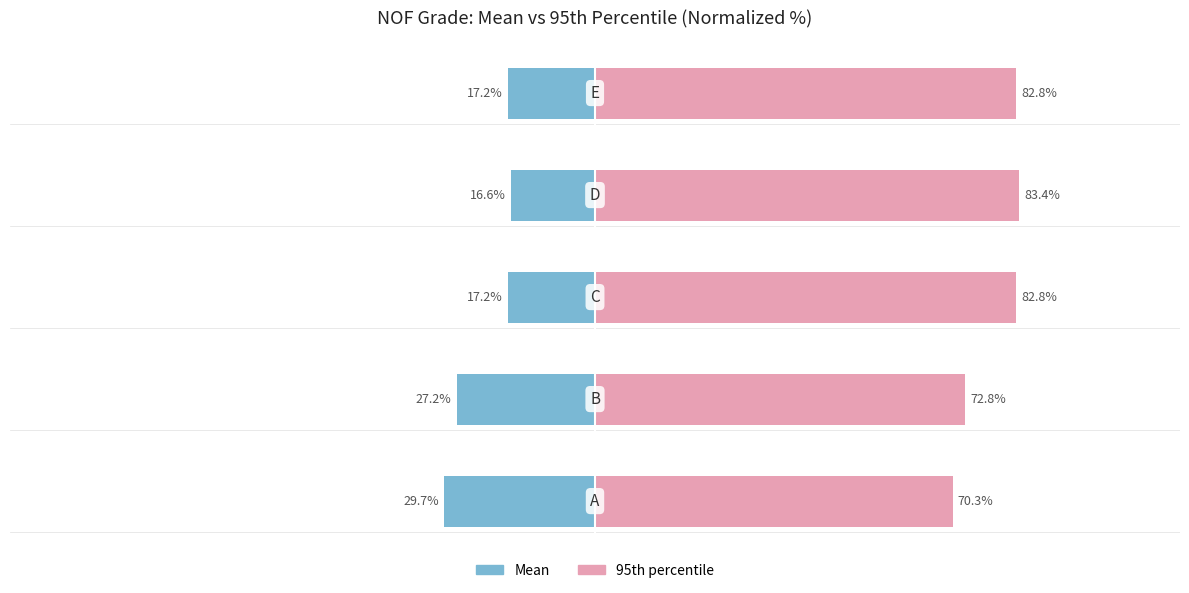

Count the number of data series in this chart.

2